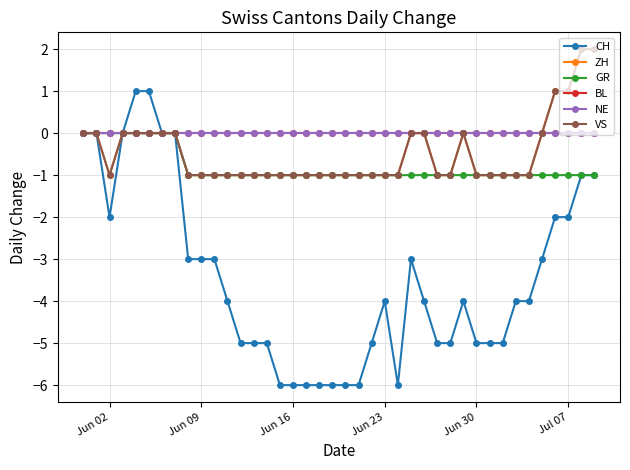

Reading left to right, list all the values displayed in this chart.

CH: 0	0	-2	0	1	1	0	0	-3	-3	-3	-4	-5	-5	-5	-6	-6	-6	-6	-6	-6	-6	-5	-4	-6	-3	-4	-5	-5	-4	-5	-5	-5	-4	-4	-3	-2	-2	-1	-1
ZH: 0	0	-1	0	0	0	0	0	-1	-1	-1	-1	-1	-1	-1	-1	-1	-1	-1	-1	-1	-1	-1	-1	-1	0	0	-1	-1	0	-1	-1	-1	-1	-1	0	1	1	2	2
GR: 0	0	0	0	0	0	0	0	-1	-1	-1	-1	-1	-1	-1	-1	-1	-1	-1	-1	-1	-1	-1	-1	-1	-1	-1	-1	-1	-1	-1	-1	-1	-1	-1	-1	-1	-1	-1	-1
BL: 0	0	0	0	0	0	0	0	0	0	0	0	0	0	0	0	0	0	0	0	0	0	0	0	0	0	0	0	0	0	0	0	0	0	0	0	0	0	0	0
NE: 0	0	0	0	0	0	0	0	0	0	0	0	0	0	0	0	0	0	0	0	0	0	0	0	0	0	0	0	0	0	0	0	0	0	0	0	0	0	0	0
VS: 0	0	-1	0	0	0	0	0	-1	-1	-1	-1	-1	-1	-1	-1	-1	-1	-1	-1	-1	-1	-1	-1	-1	0	0	-1	-1	0	-1	-1	-1	-1	-1	0	1	1	2	2